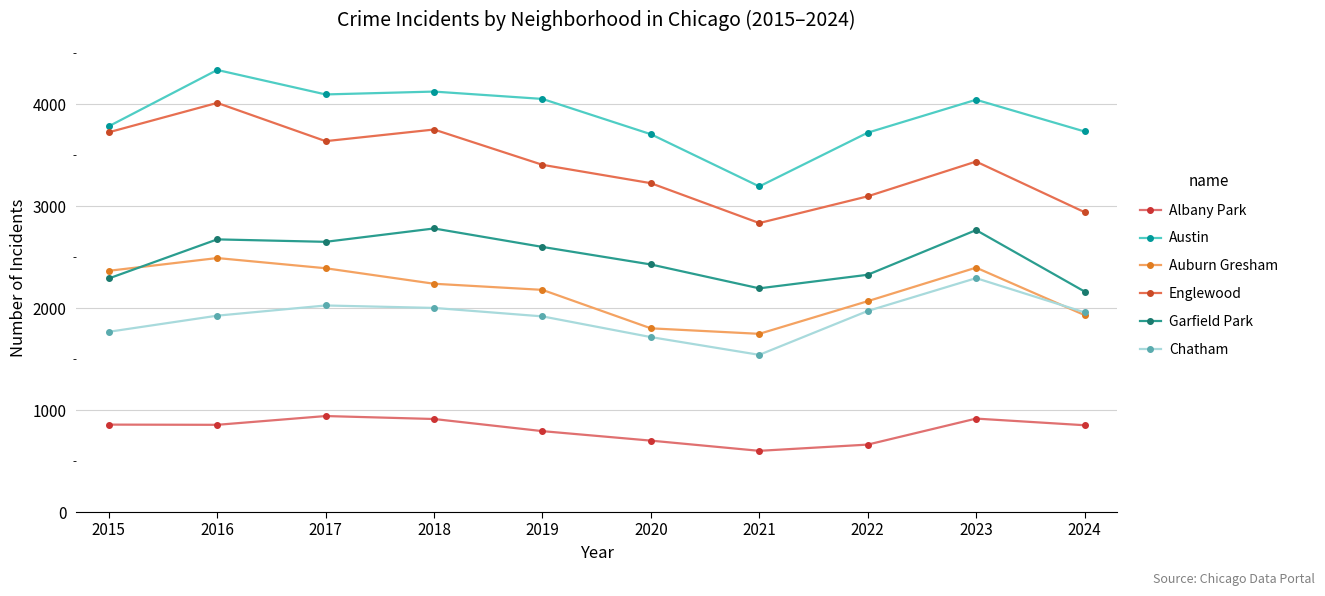

At which category is the sum across all series the highest?

2016